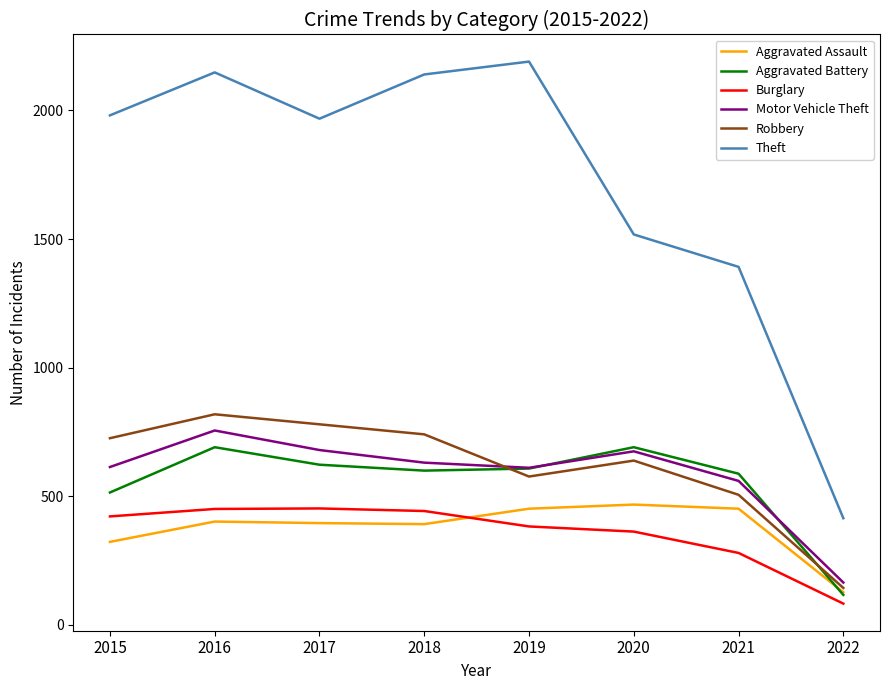

Is the value of Burglary at 2021 greater than the value of Aggravated Assault at 2015?

No